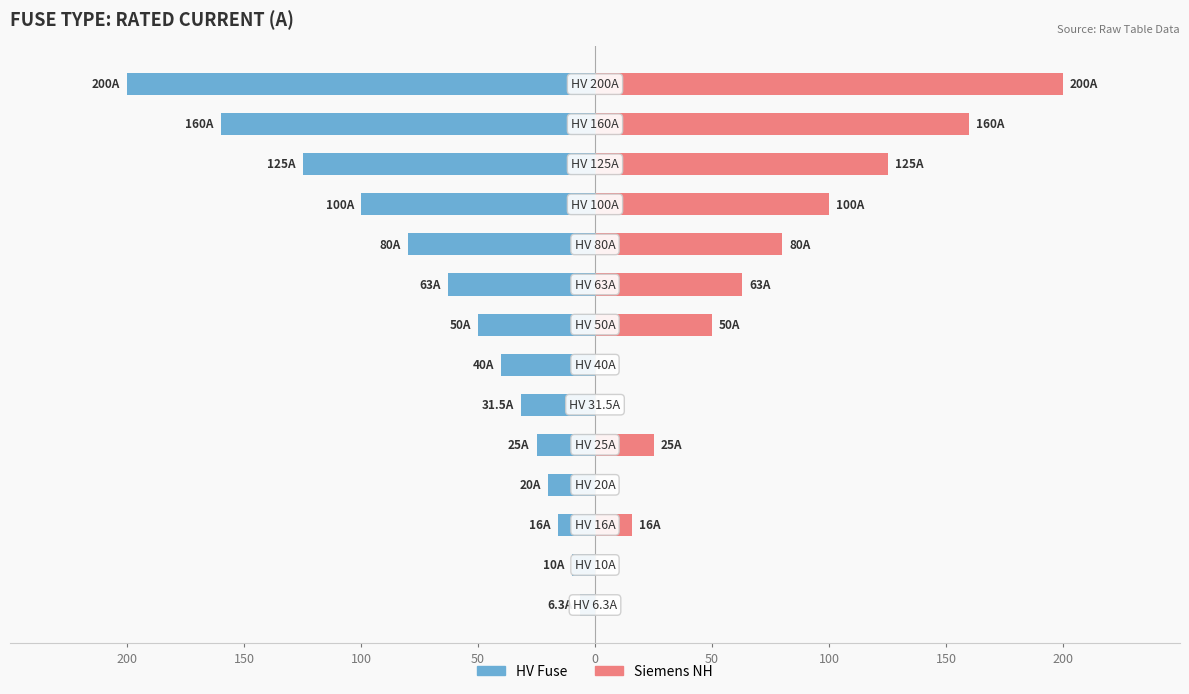

Rank the series by their average value, from lowest to highest.

HV Fuse, Siemens NH